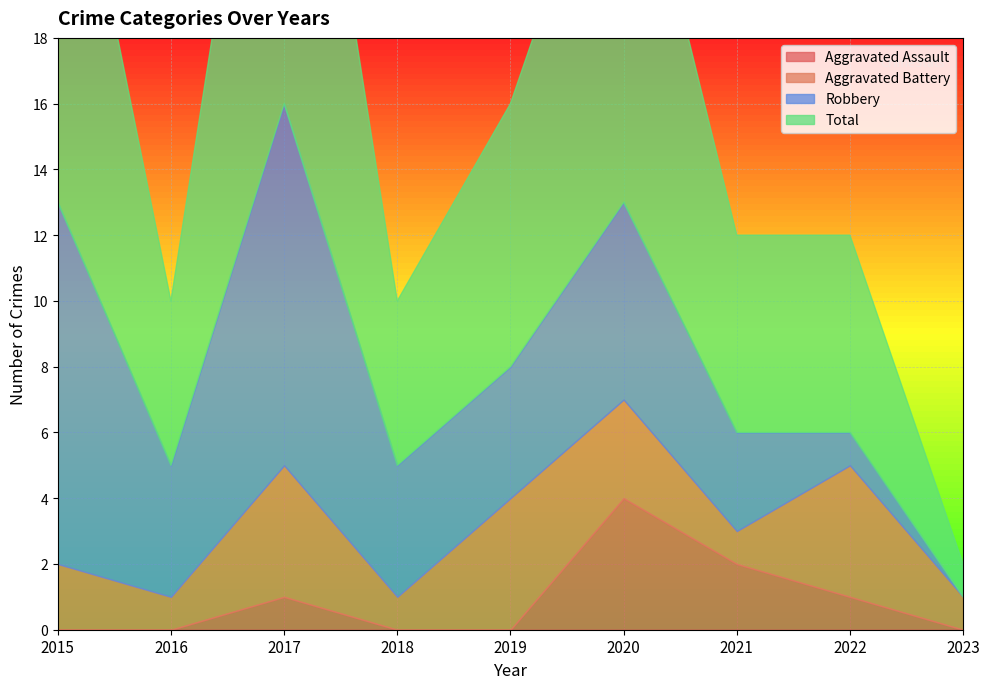

How many lines are shown in the chart?

4